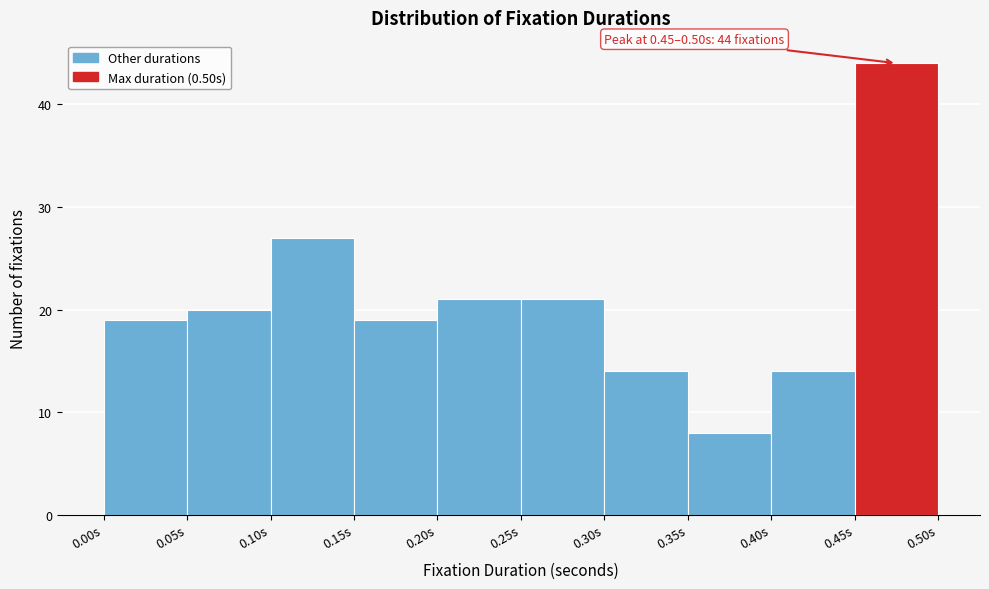

Over which range of the x-axis is the bar tallest?

0.45 to 0.50